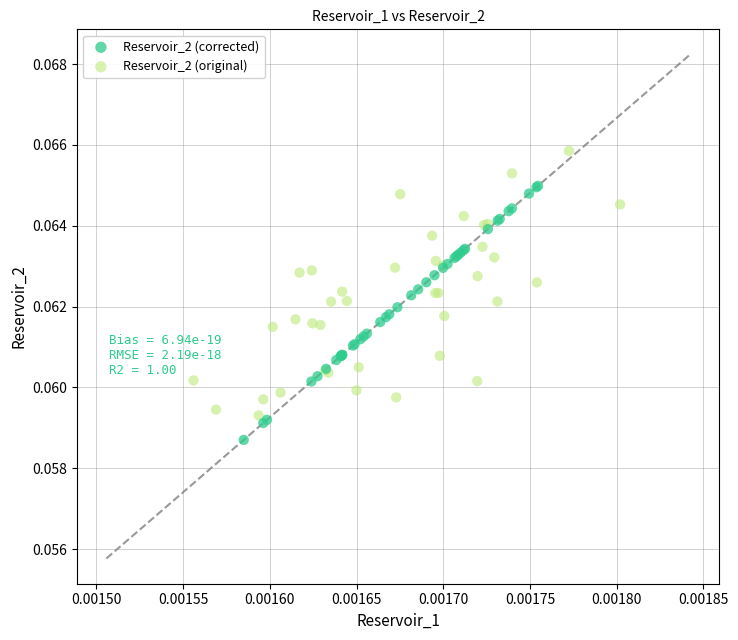

Which series reaches the maximum Y coordinate?

Reservoir_2 (original)